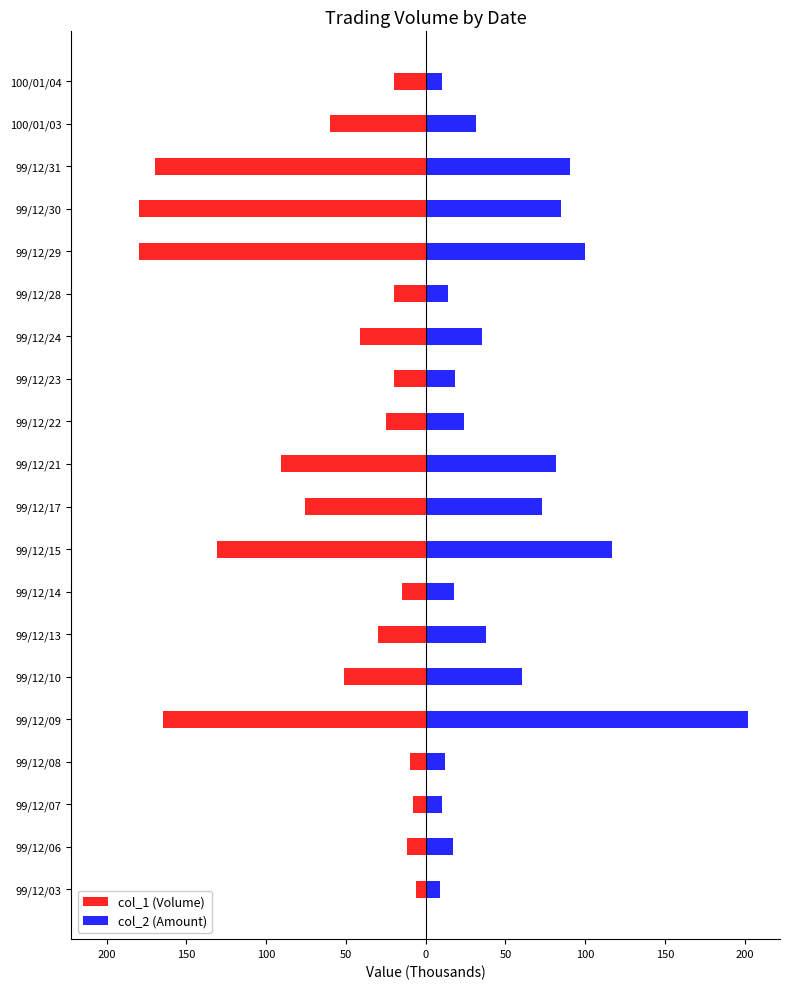

Reading left to right, what are all the values shown in this chart?

col_1 (Volume): -6.0	-12.0	-8.0	-10.0	-165.0	-51.0	-30.0	-15.0	-131.0	-76.0	-91.0	-25.0	-20.0	-41.0	-20.0	-180.0	-180.0	-170.0	-60.0	-20.0
col_2 (Amount): 8.7	17.0	10.1	12.1	201.9	60.2	38.0	17.4	117.0	72.9	81.7	23.9	18.5	35.3	14.0	100.0	85.0	90.5	31.8	10.4